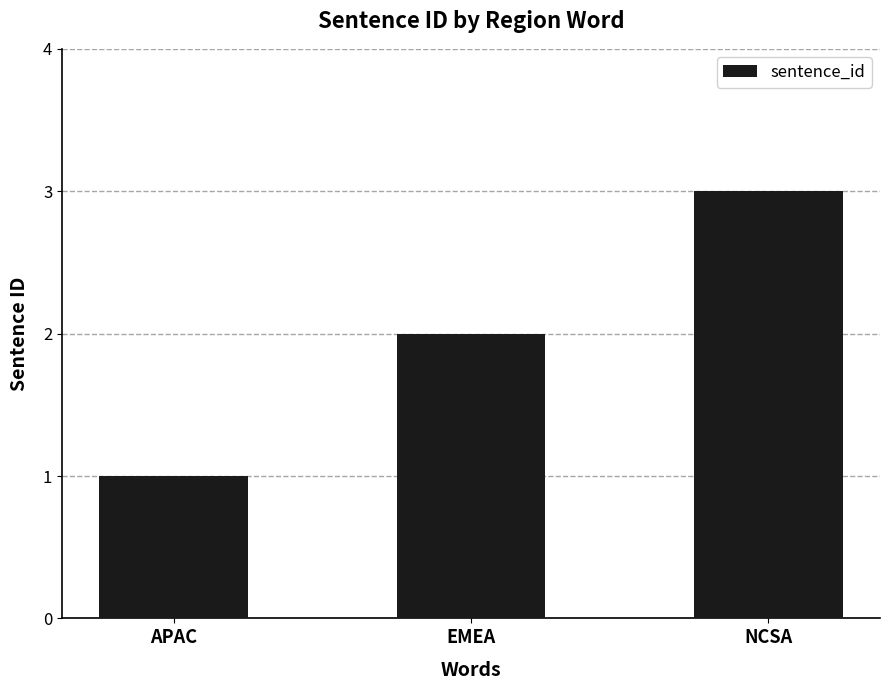

Which category has the highest value across all series?

NCSA